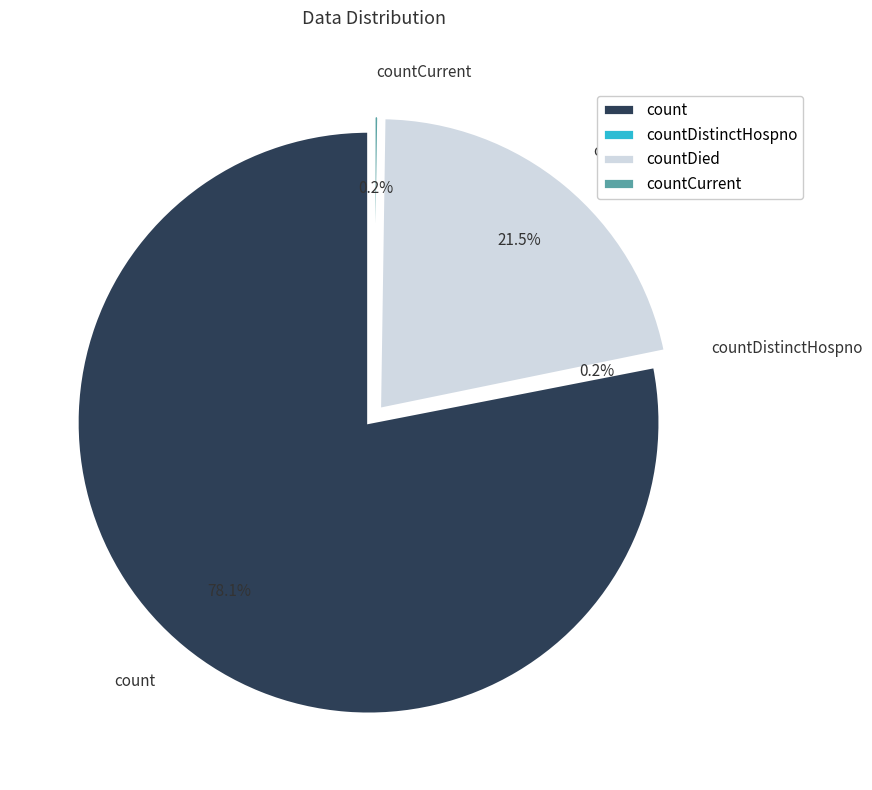

Is it true that countDied is 11% of the pie?

False